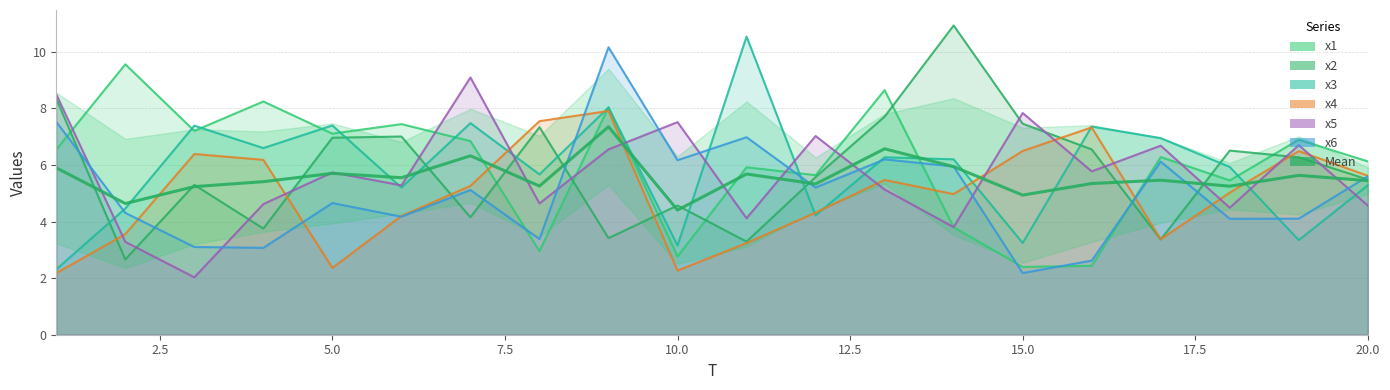

What position from the left is 5.0?

3